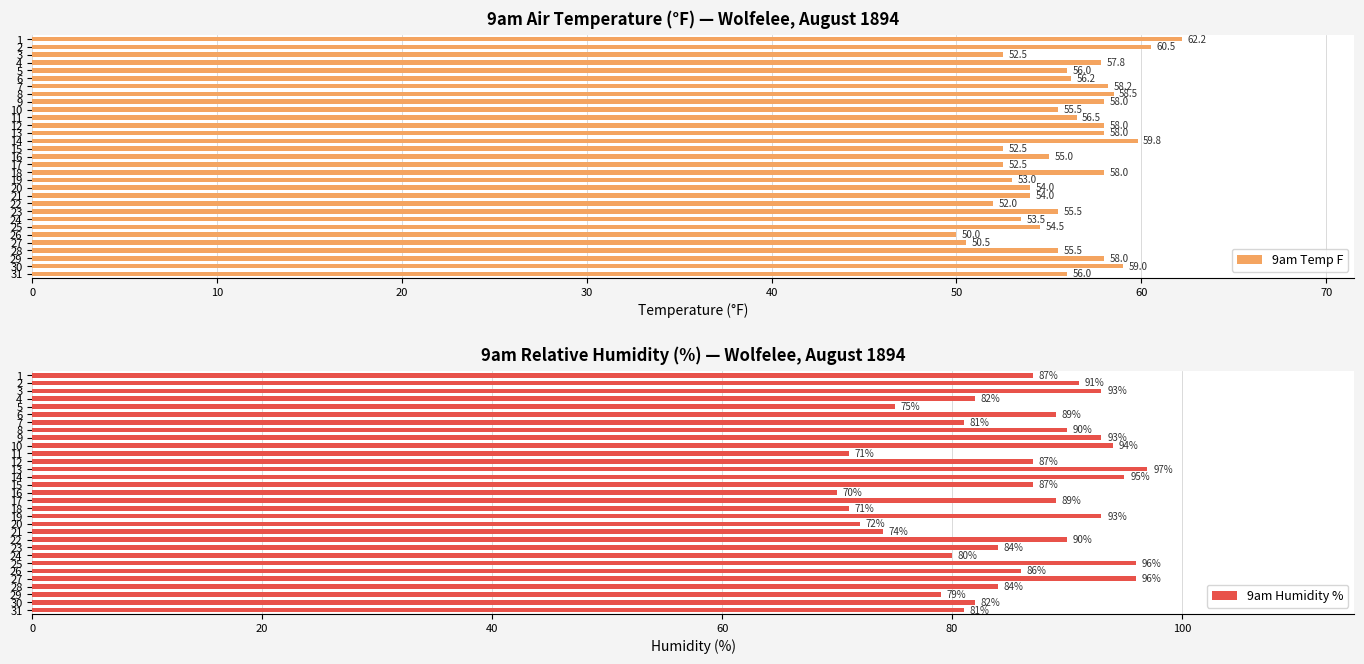

True or false: 9am Temp F has a value of 74.3 at 11.

False